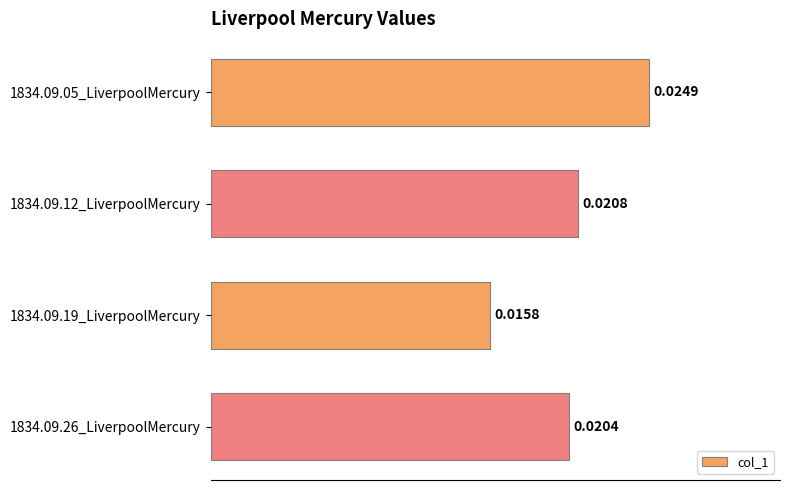

Rank the categories by value from highest to lowest.

1834.09.05_LiverpoolMercury, 1834.09.12_LiverpoolMercury, 1834.09.26_LiverpoolMercury, 1834.09.19_LiverpoolMercury